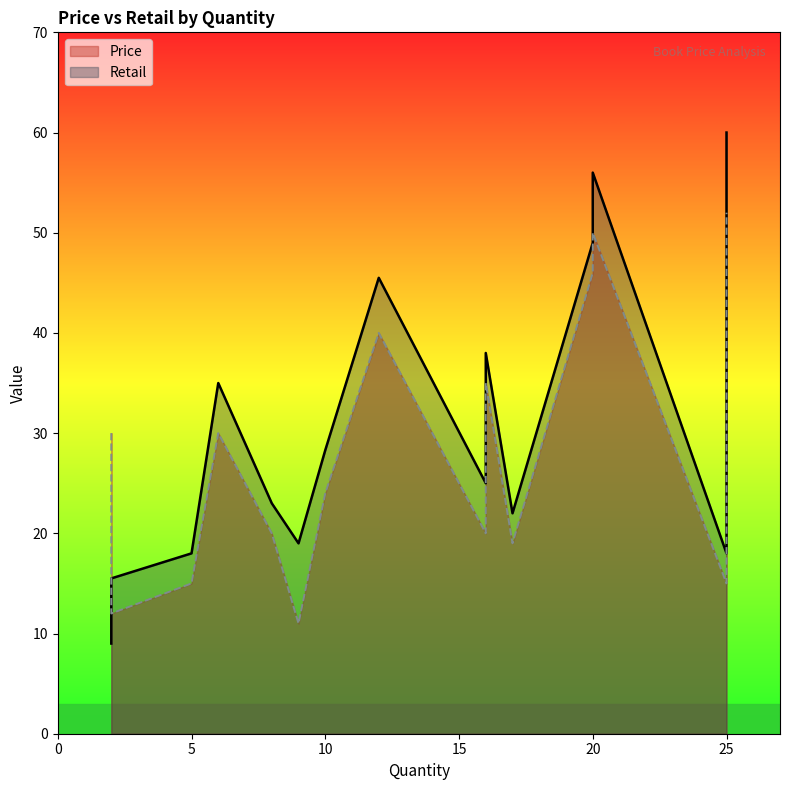

At which category does the chart reach its minimum across all series?

2